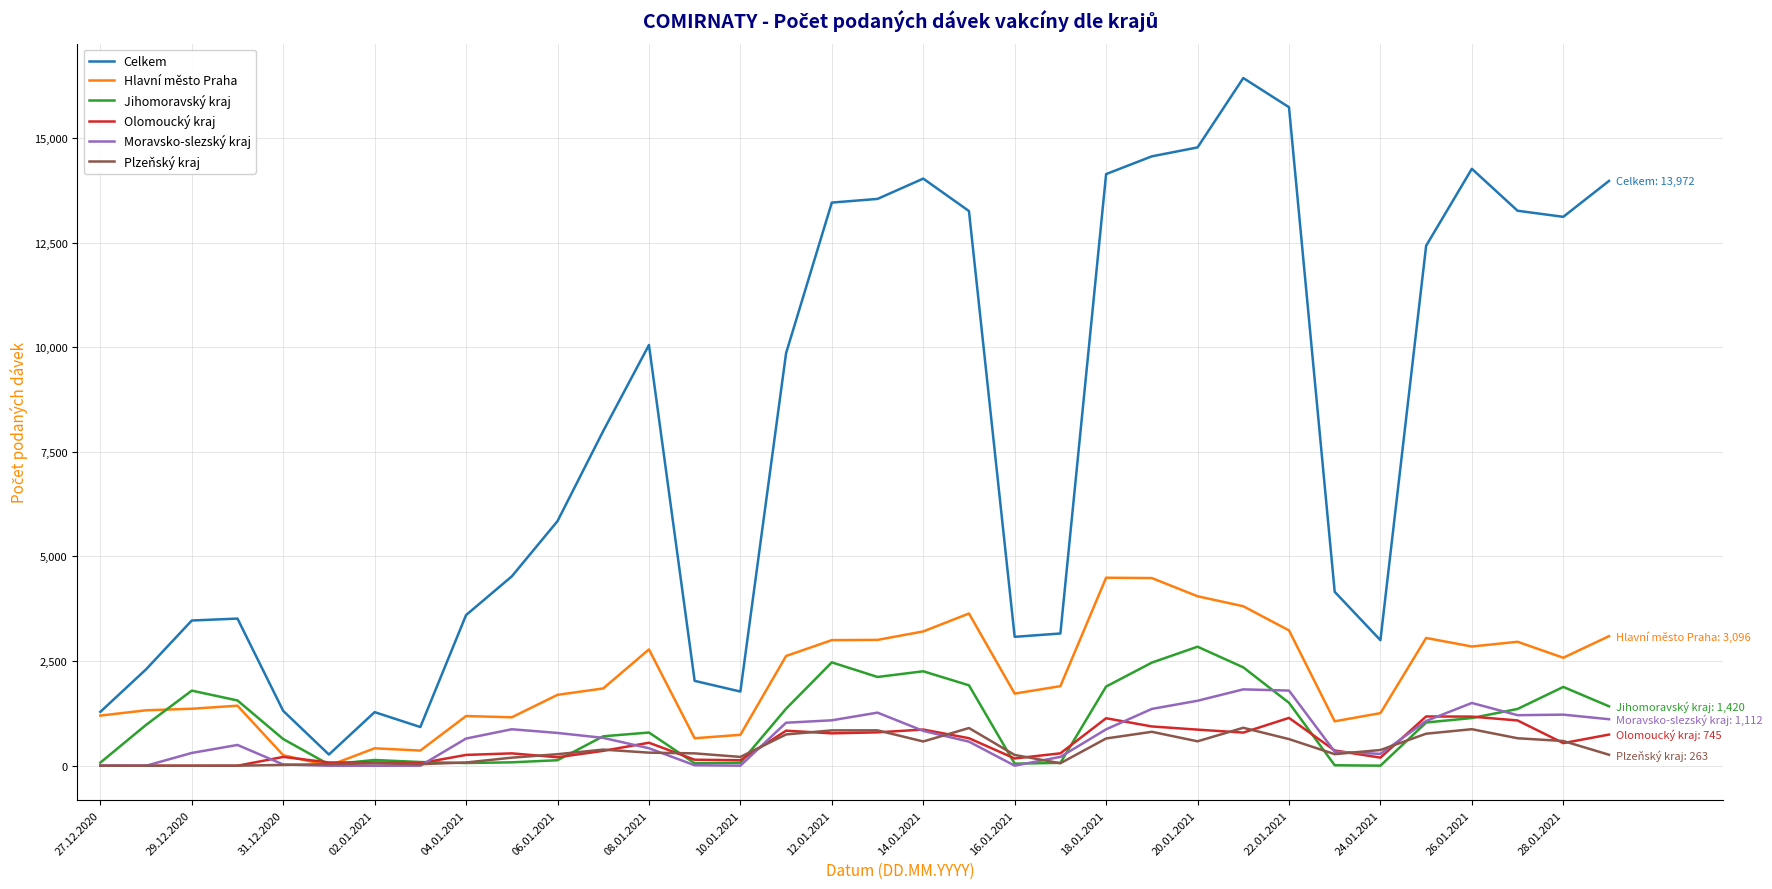

How many lines are shown in the chart?

6